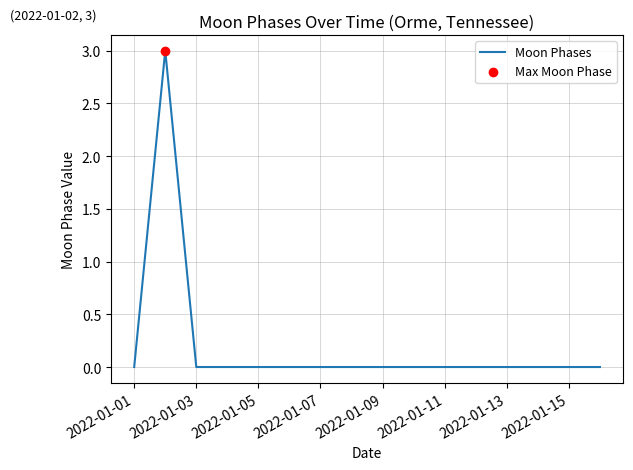

What is the difference between the maximum and minimum values?

3